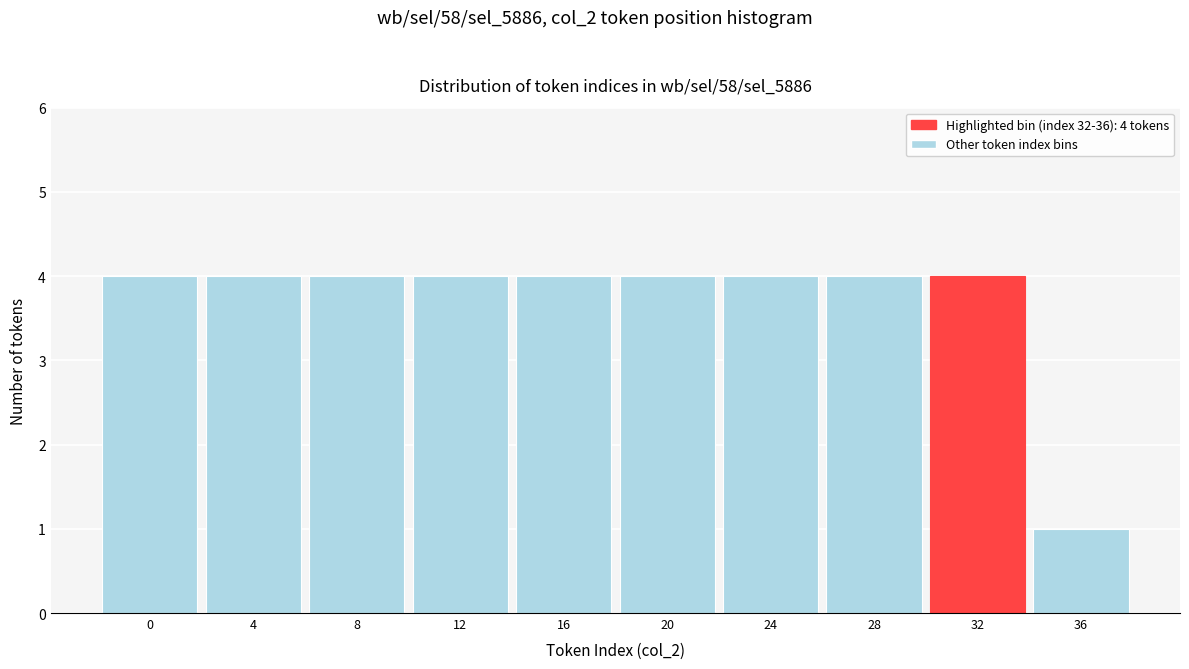

Reading left to right, transcribe all the data shown in this chart.

0=4	4=4	8=4	12=4	16=4	20=4	24=4	28=4	32=4	36=1